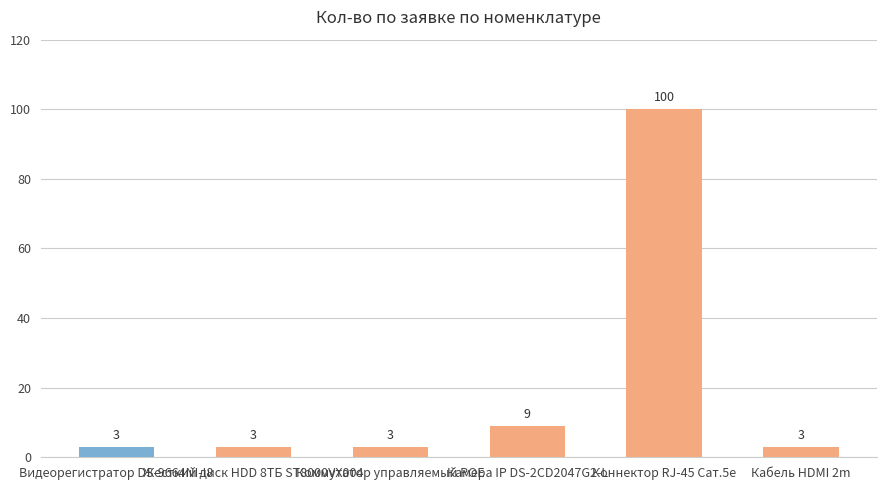

The chart shows a value of 9 at Камера IP DS-2CD2047G2-L. True or false?

True